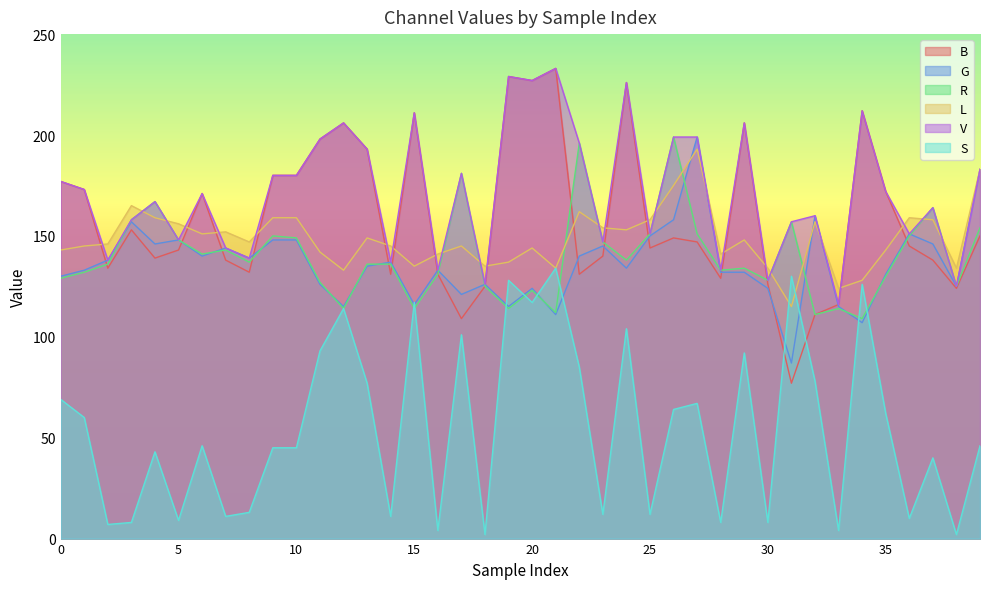

Which series has the largest total across all categories?

V